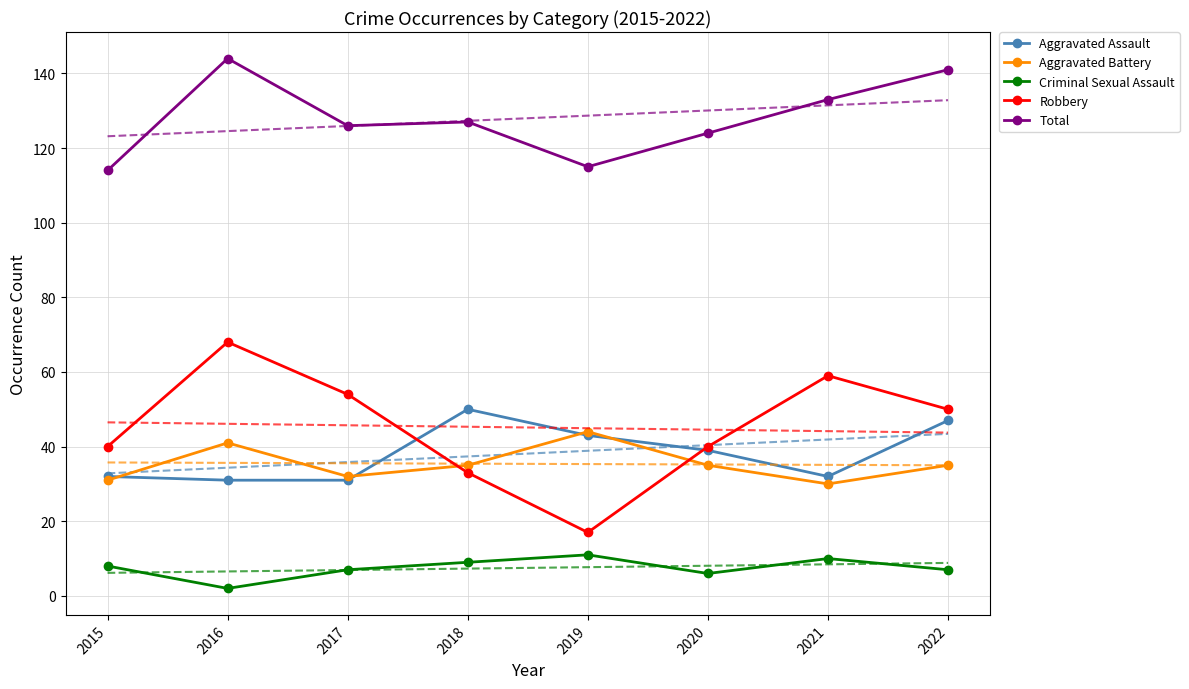

Which series ends up on top after the final intersection of Robbery and Aggravated Battery?

Robbery